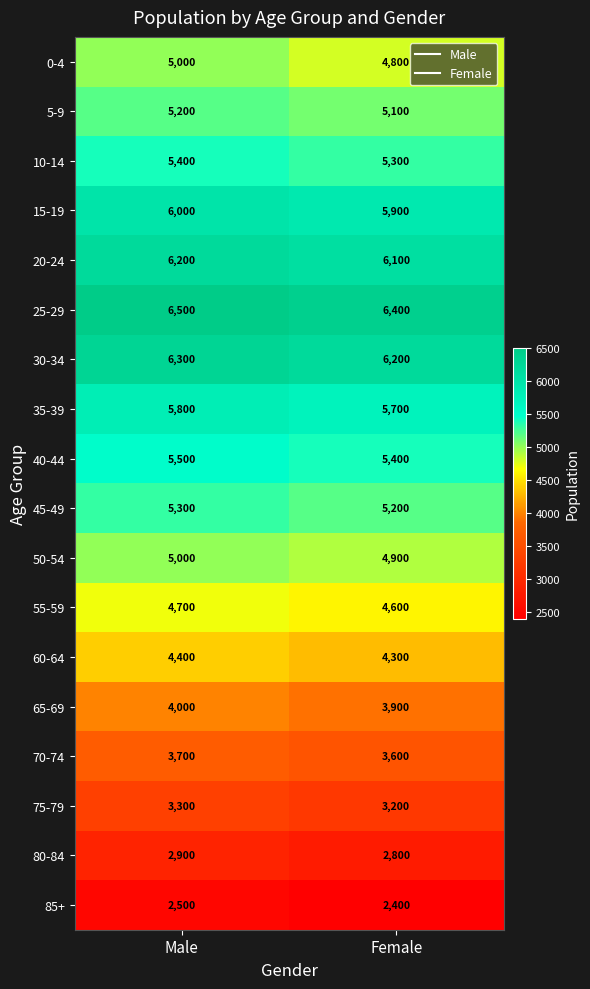

List the labels in order of 20-24 value, smallest first.

Female, Male